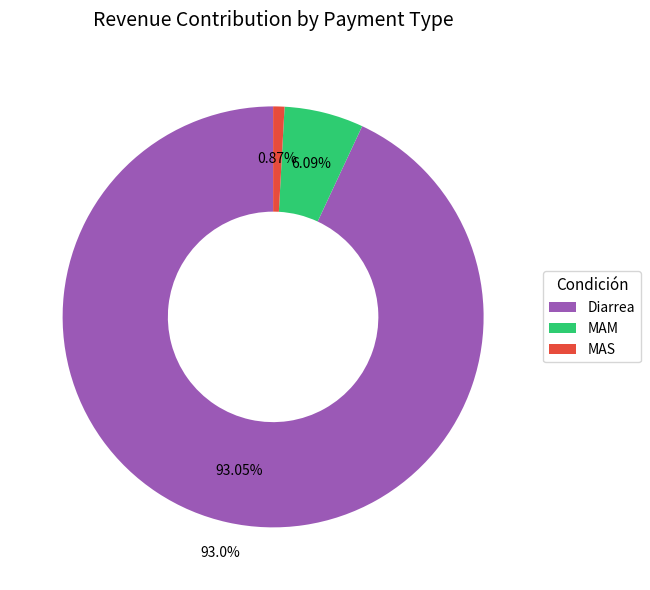

The MAM slice represents 6% of the pie. True or false?

True